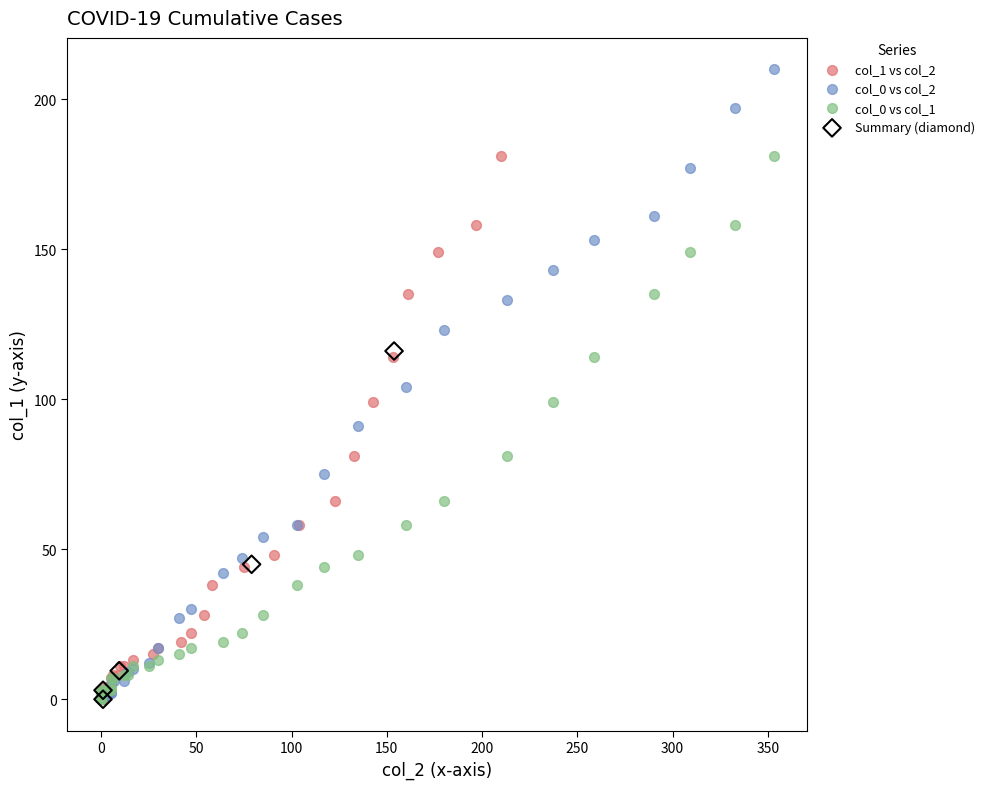

Which series has the largest Y range (max minus min)?

col_0 vs col_2